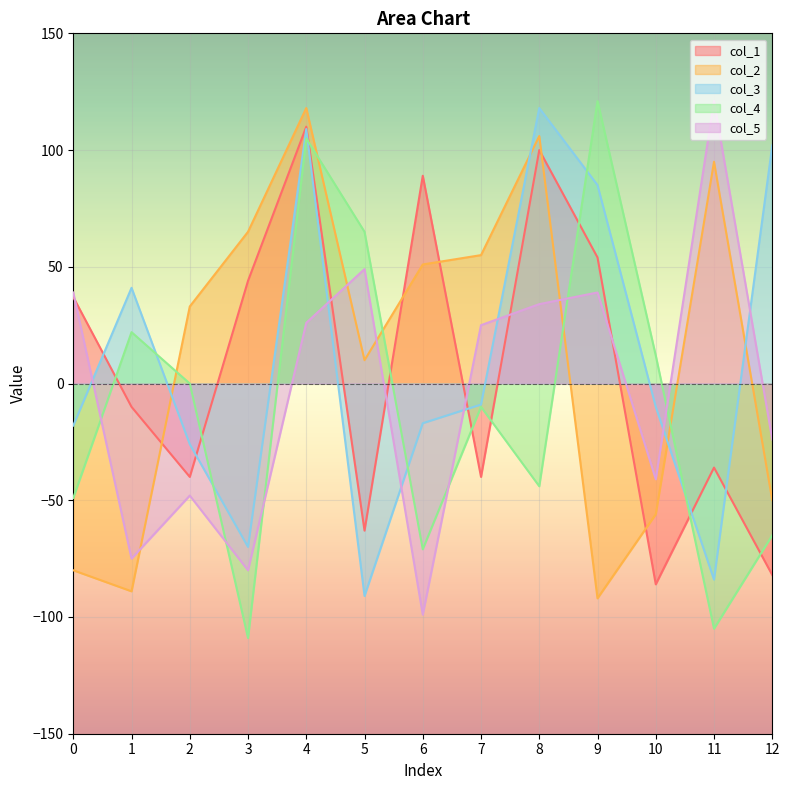

What is the sum of the col_1 values at 5 and 9?

-9